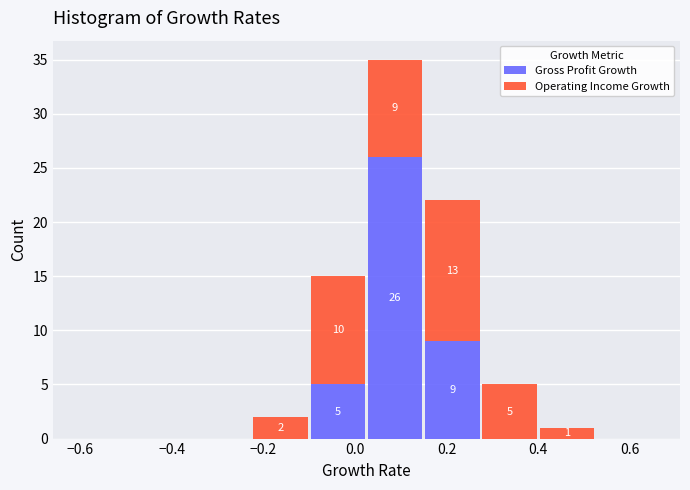

Which range on the x-axis has the tallest stacked bar (by total height)?

0.025 to 0.150